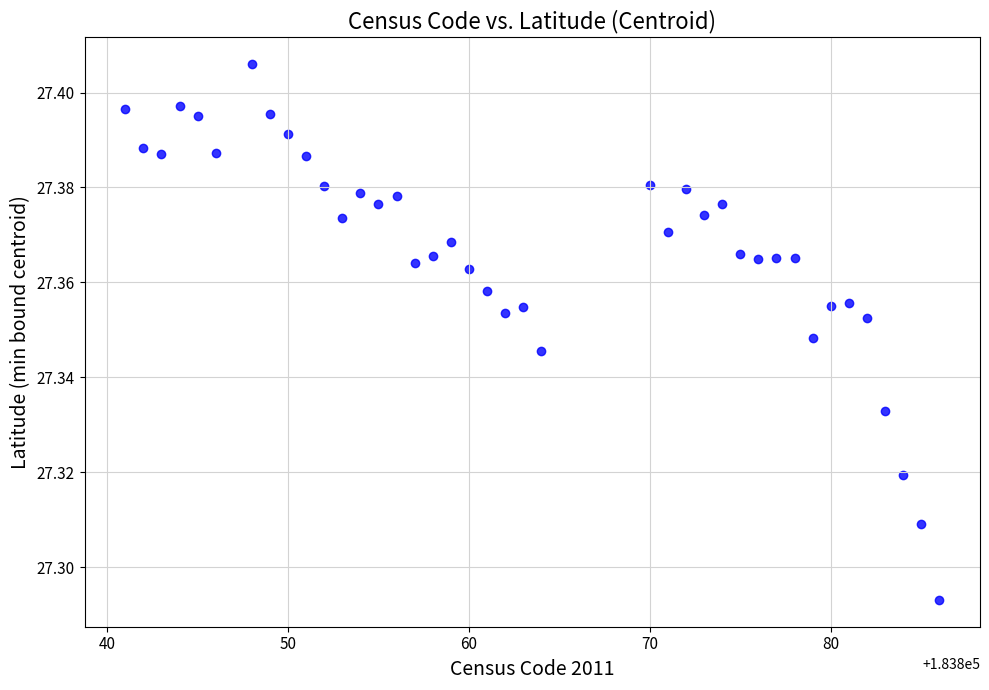

What is the range of X values (max minus min)?

45.0